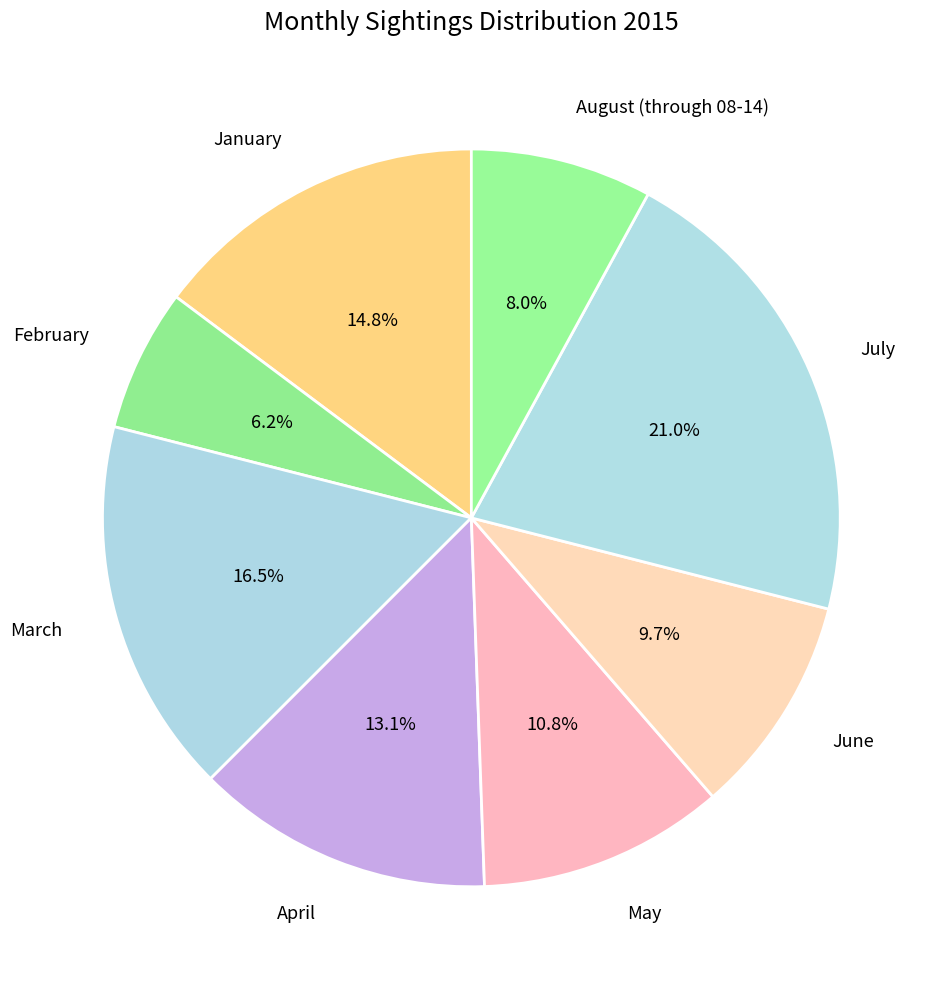

How many segments does this pie chart have?

8